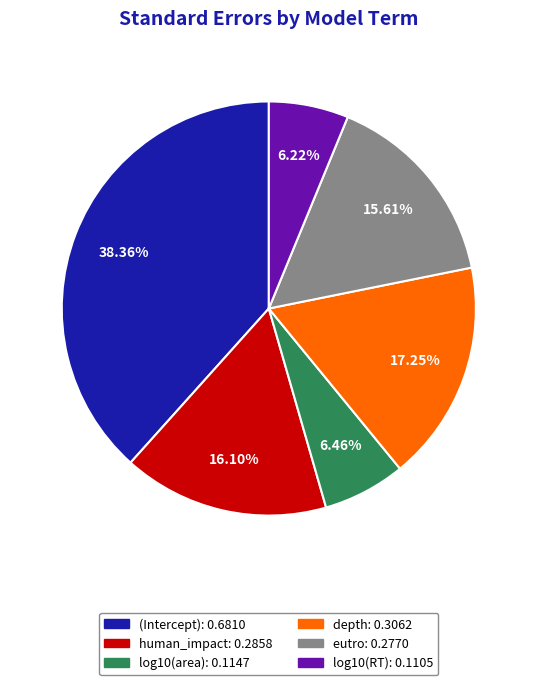

How much of the chart is everything except (Intercept)?

61.6%